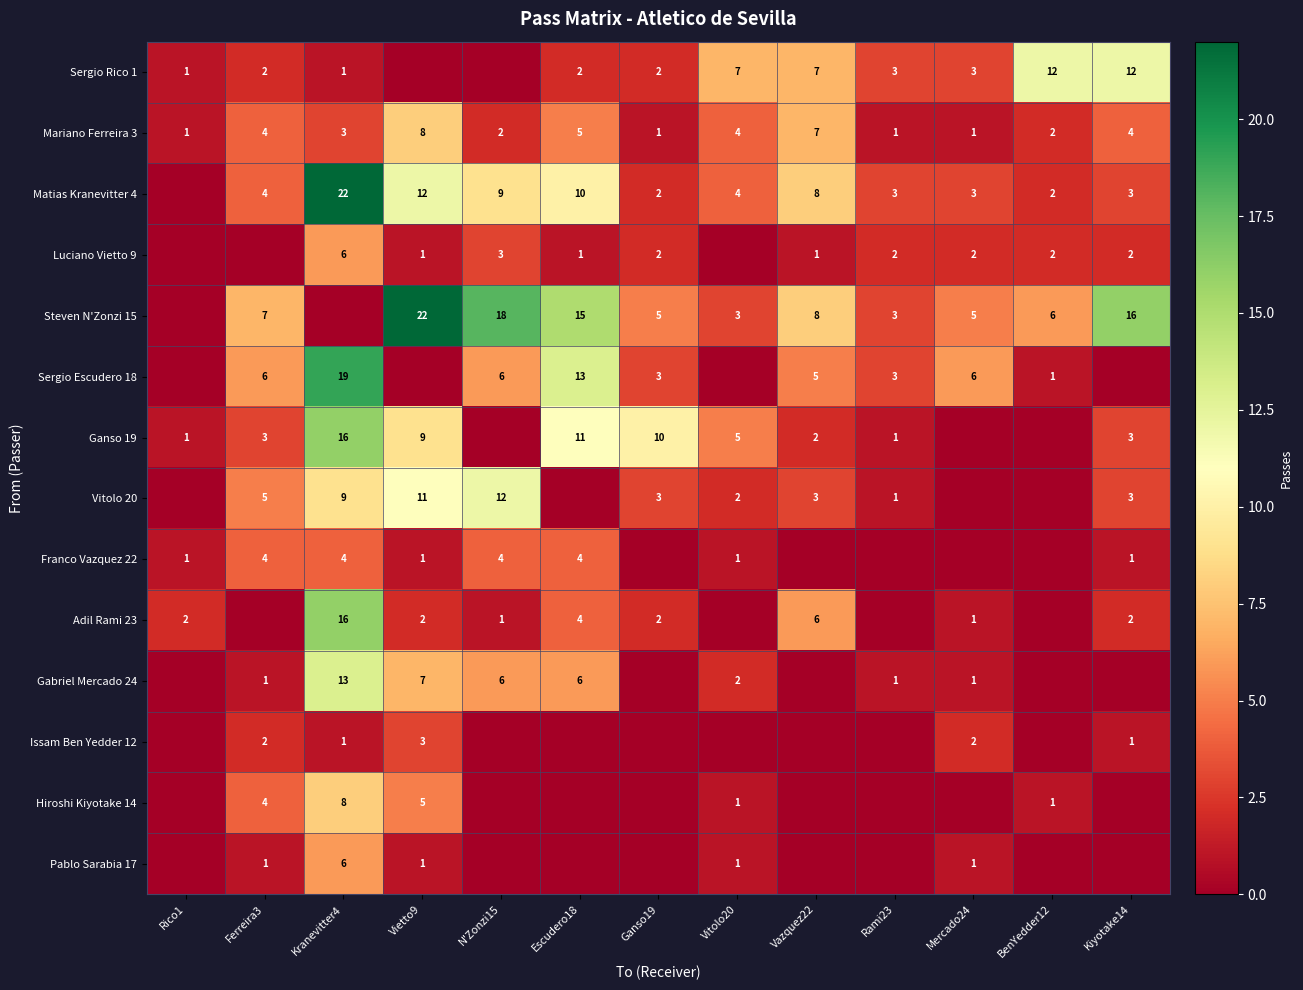

What value does the Mariano Ferreira 3 series have at Kiyotake14?

4